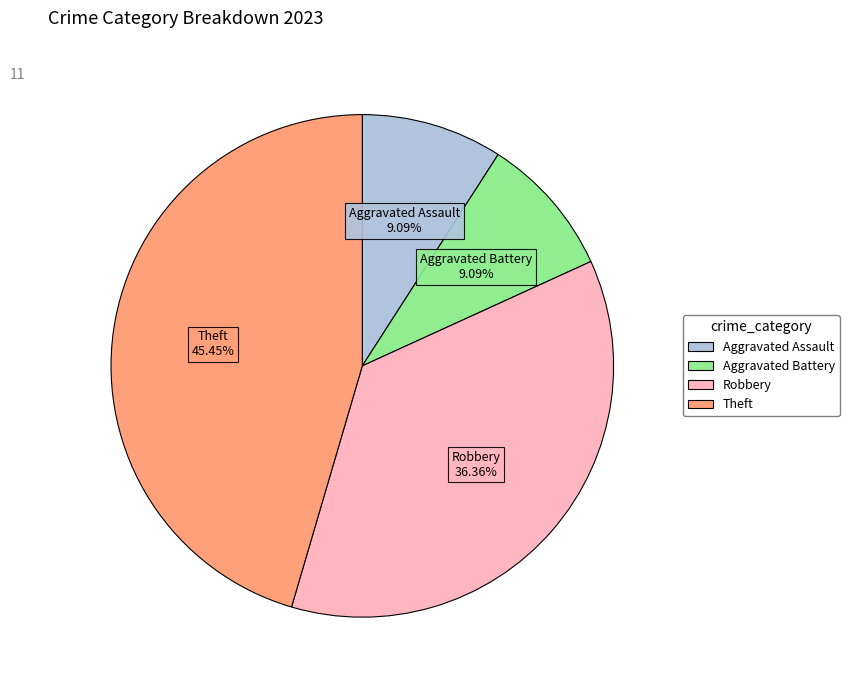

To the nearest percent, what portion does Theft represent?

45%